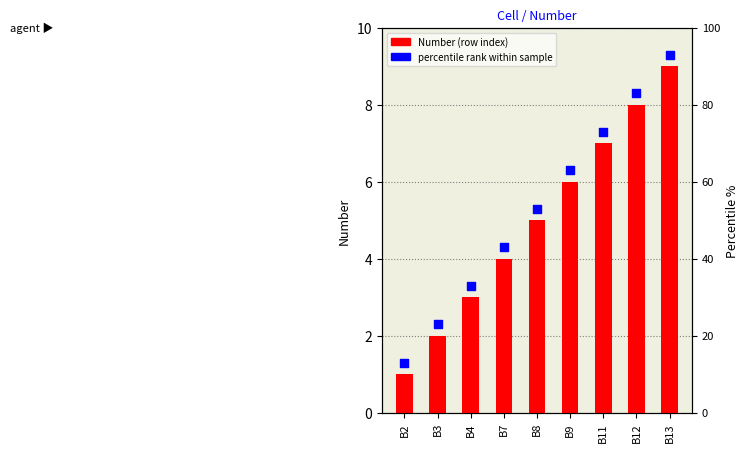

Which series reaches the maximum Y coordinate?

percentile rank within sample